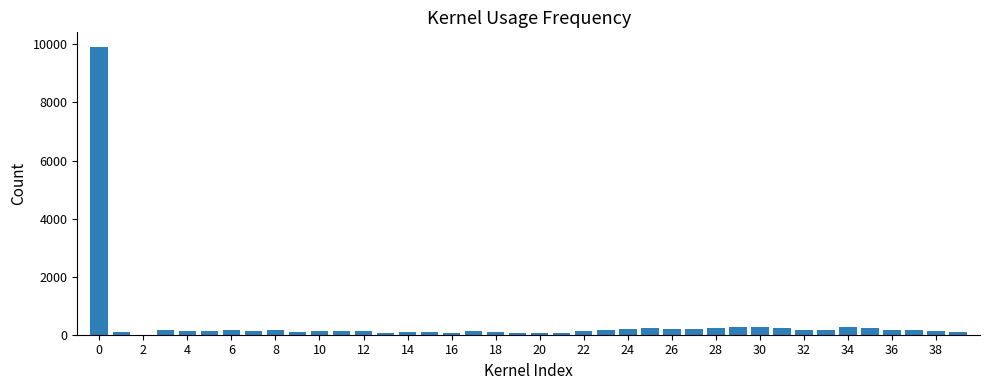

What is the sum of all values?

15513